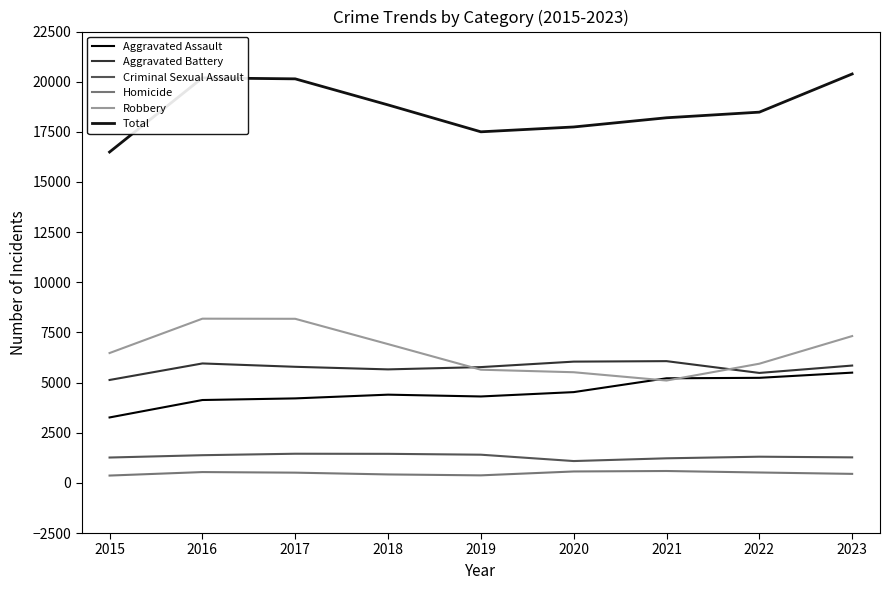

What is the sum of the Criminal Sexual Assault values at 2023 and 2021?

2497